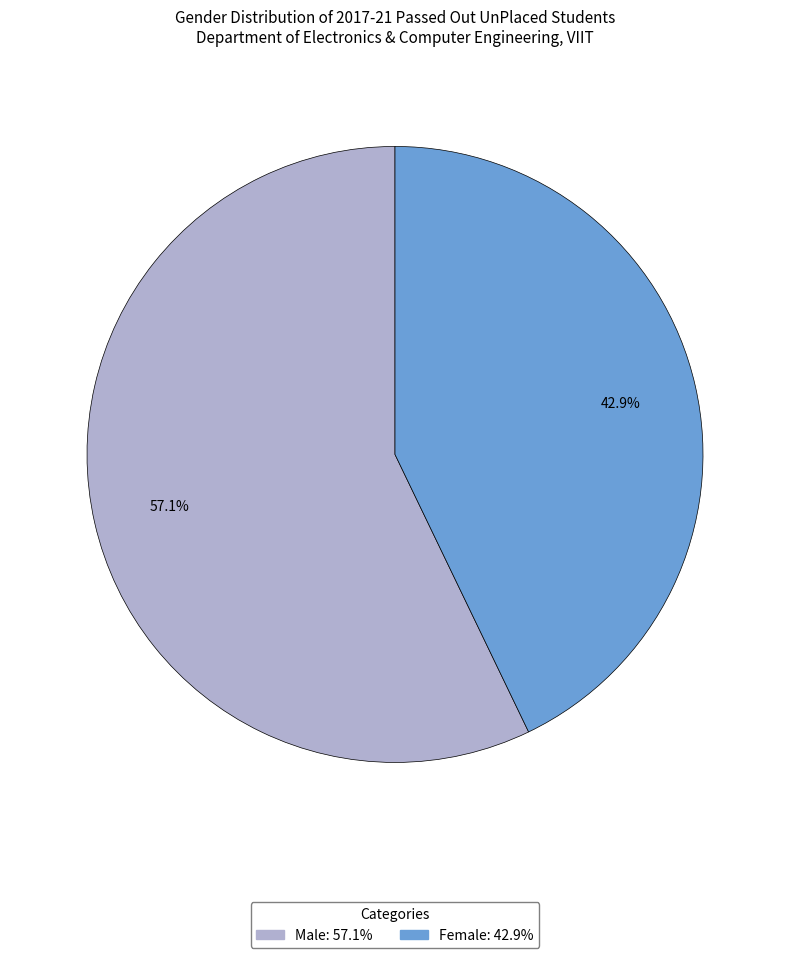

How many segments does this pie chart have?

2